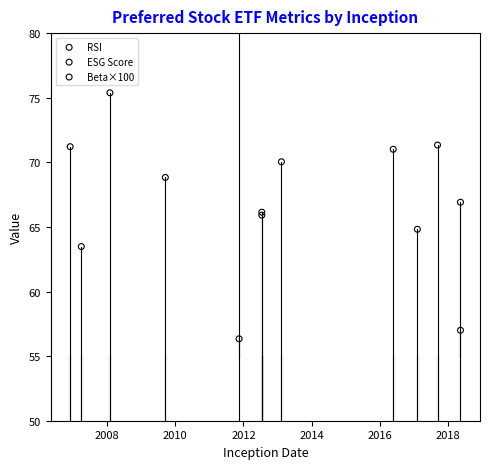

Which series reaches the maximum Y coordinate?

Beta×100